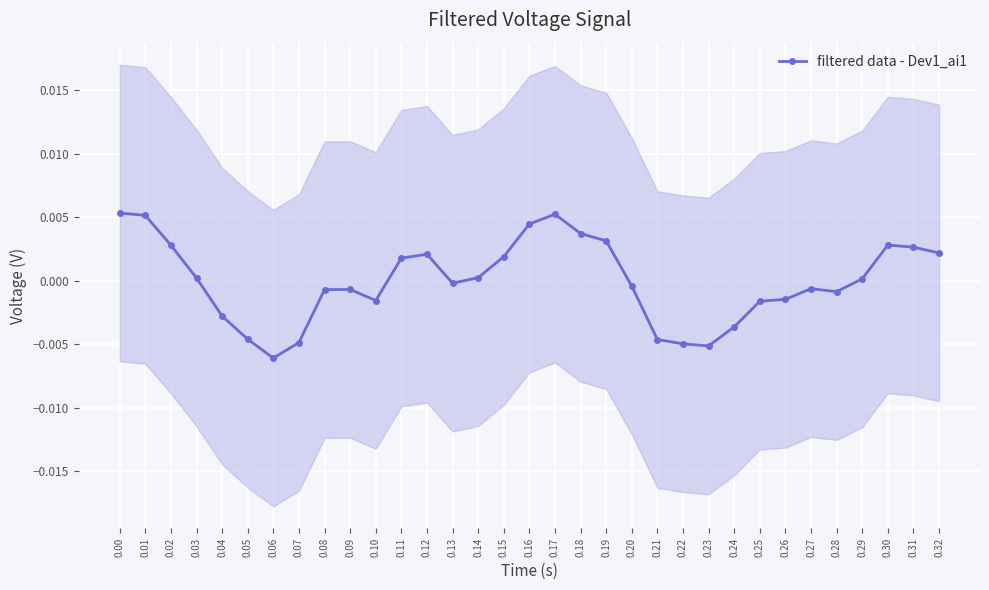

Which category has the lowest value in the filtered data - Dev1_ai1 series?

0.06